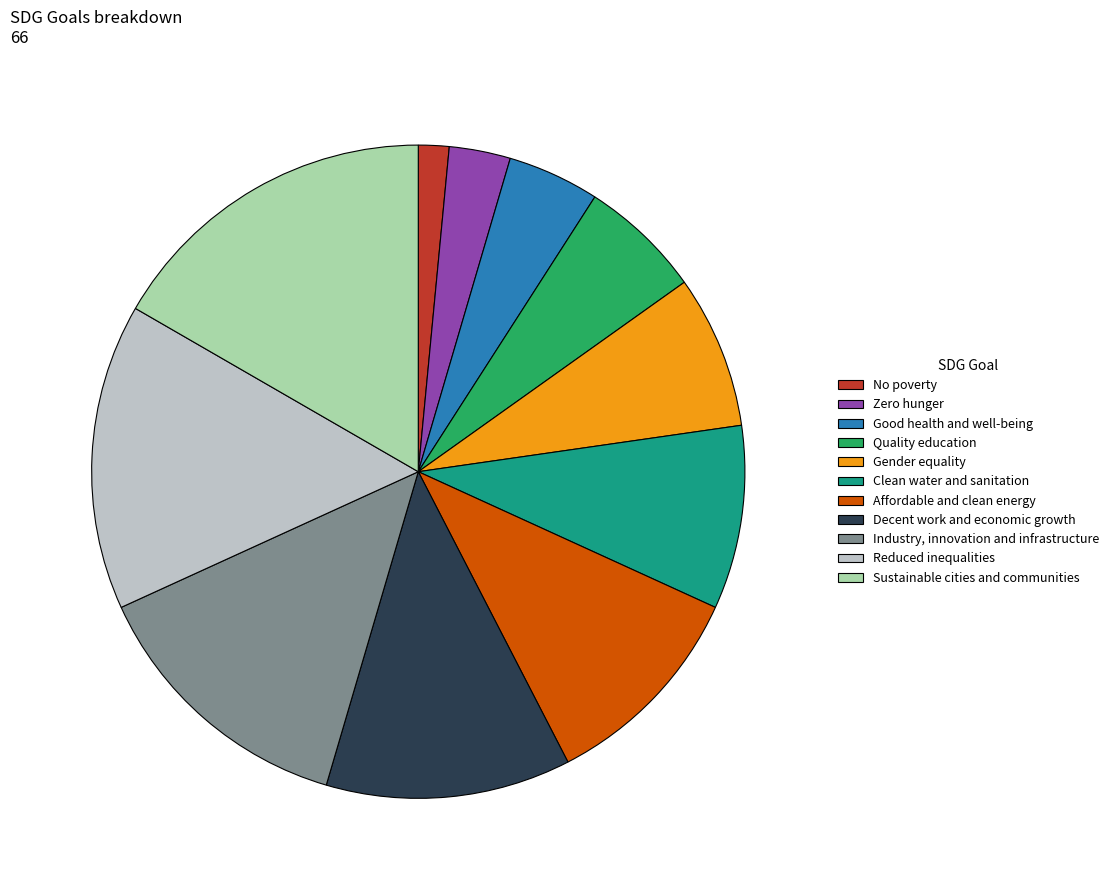

Does Quality education represent more than half of the total?

No